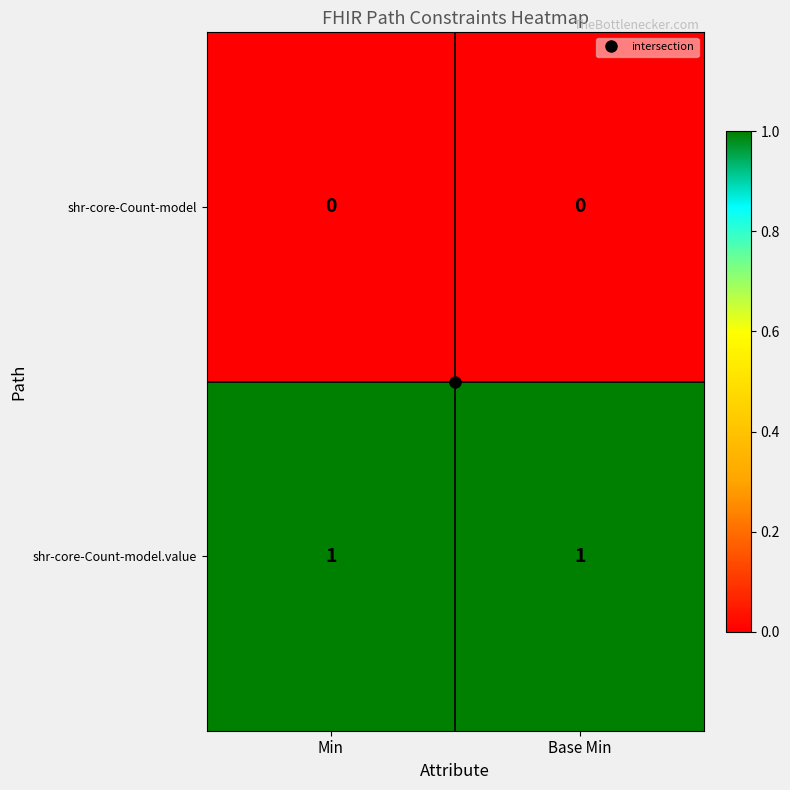

Is the value of shr-core-Count-model at Base Min greater than the value of shr-core-Count-model.value at Base Min?

No